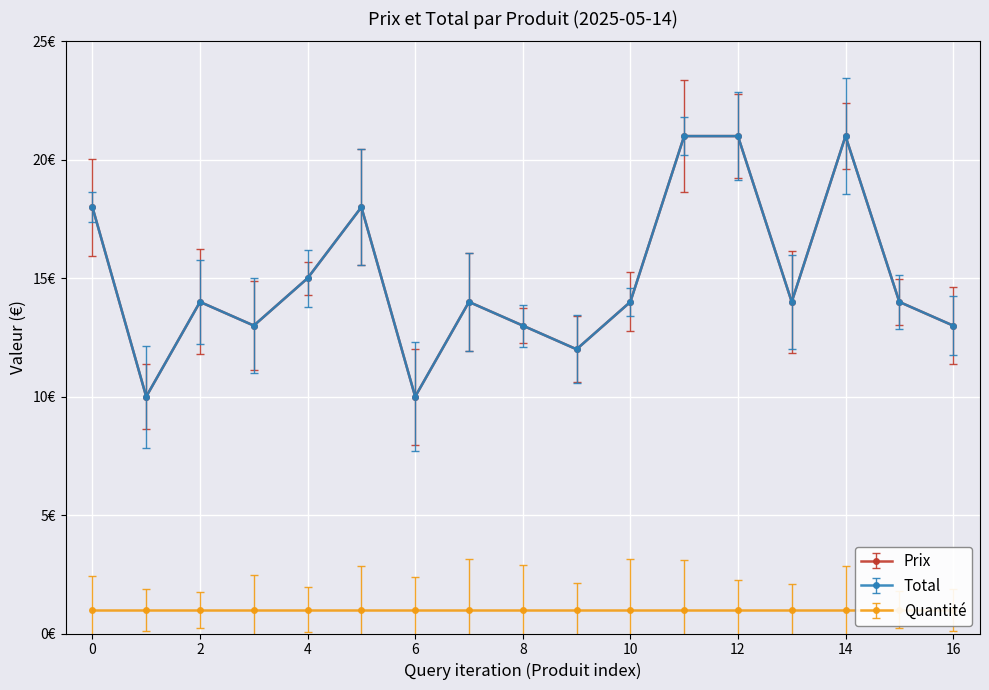

What are all the series names shown in the legend?

Prix, Total